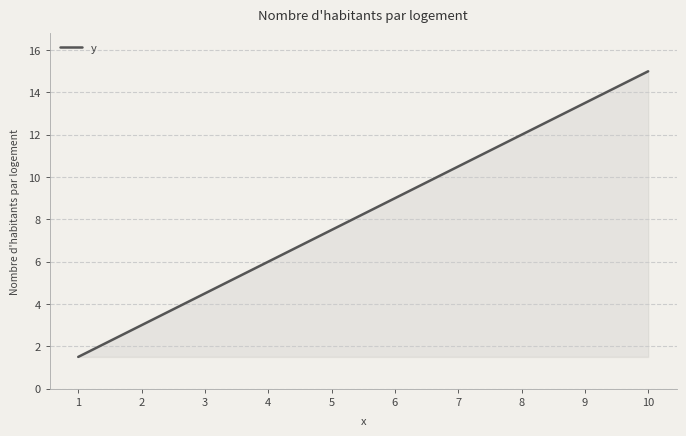

What is the maximum value shown in the chart?

15.0